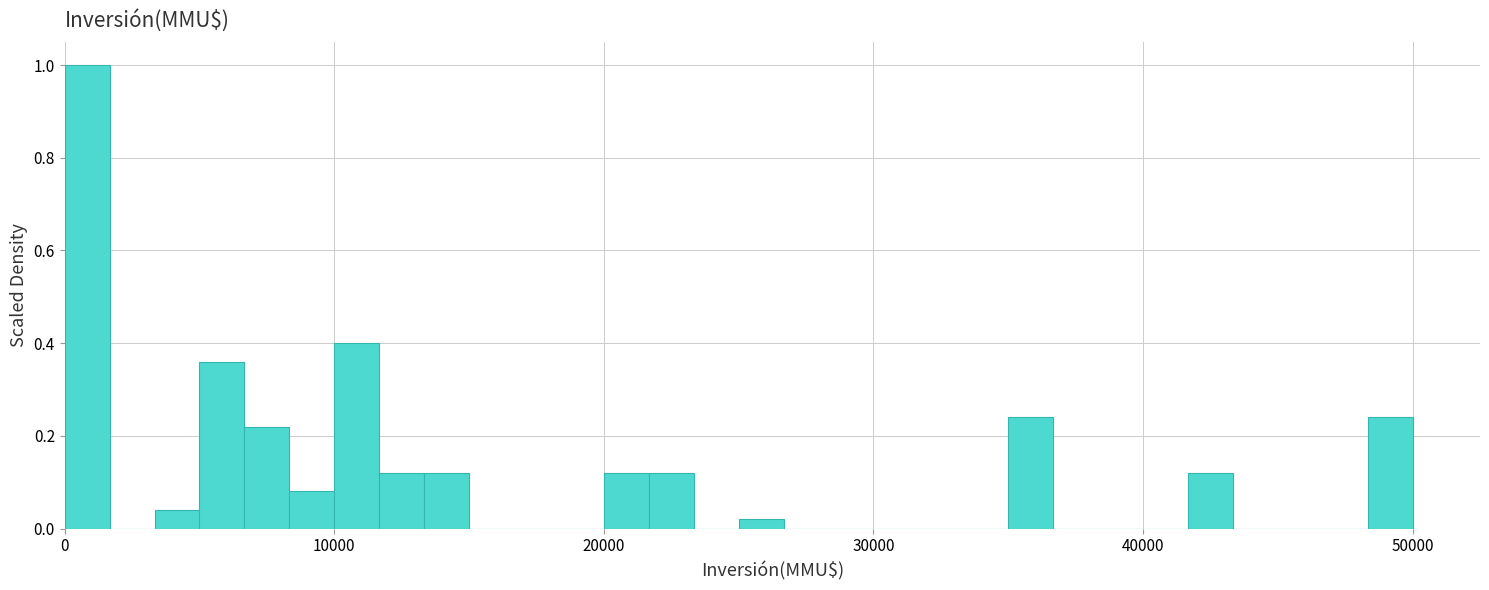

Around what value on the x-axis is the tallest bar? Give the approximate position of its centre, as read against the axis.

1000